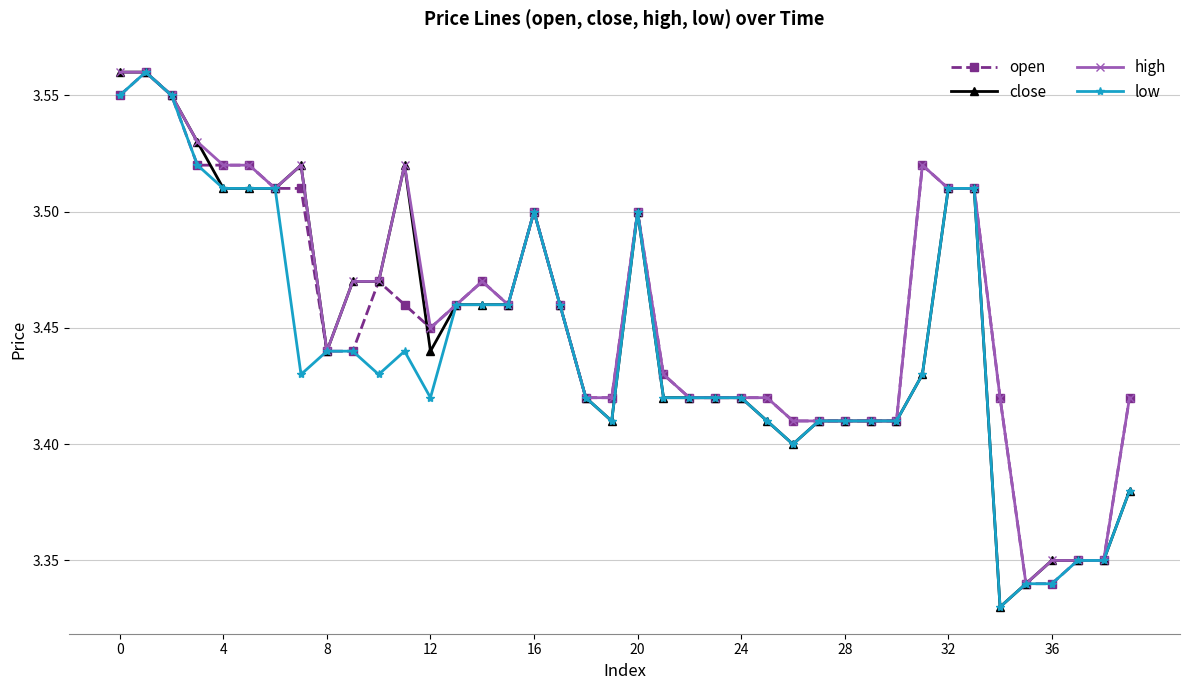

What is the difference between the second highest and minimum values in the open series?

0.2